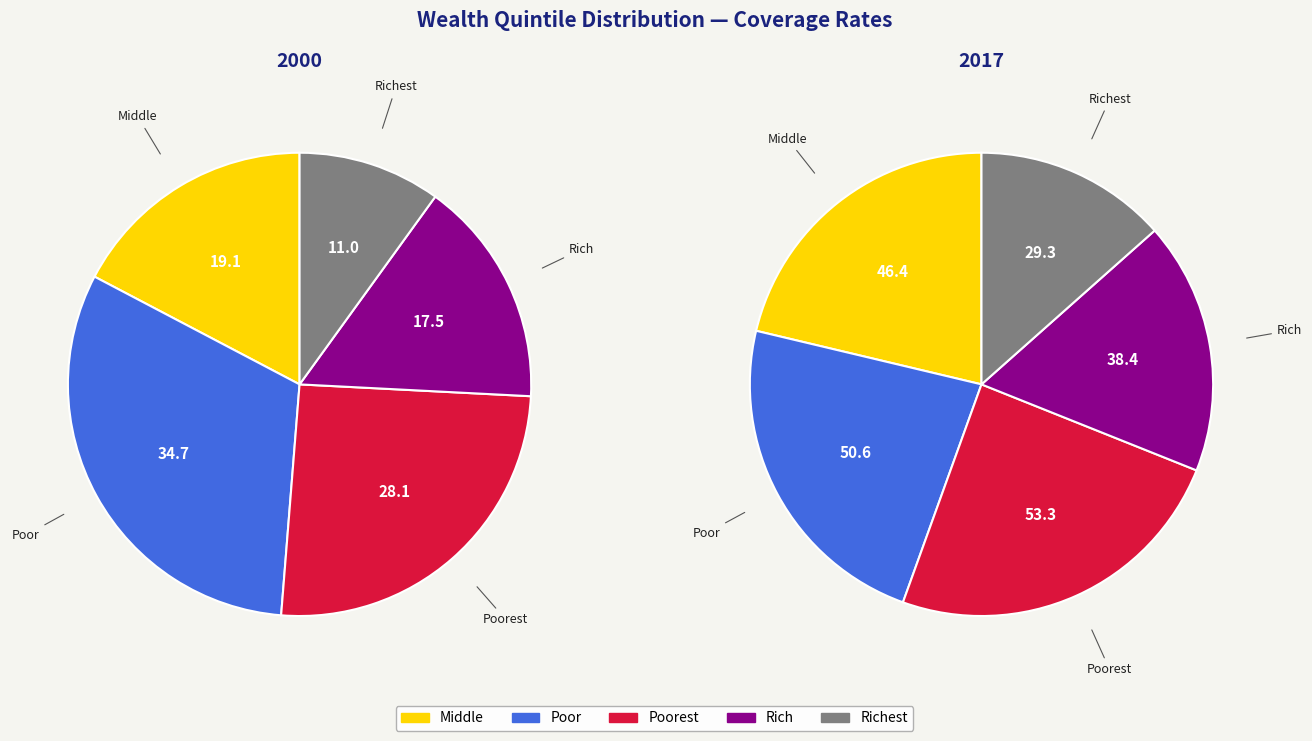

The Richest slice represents 24% of the pie. True or false?

False